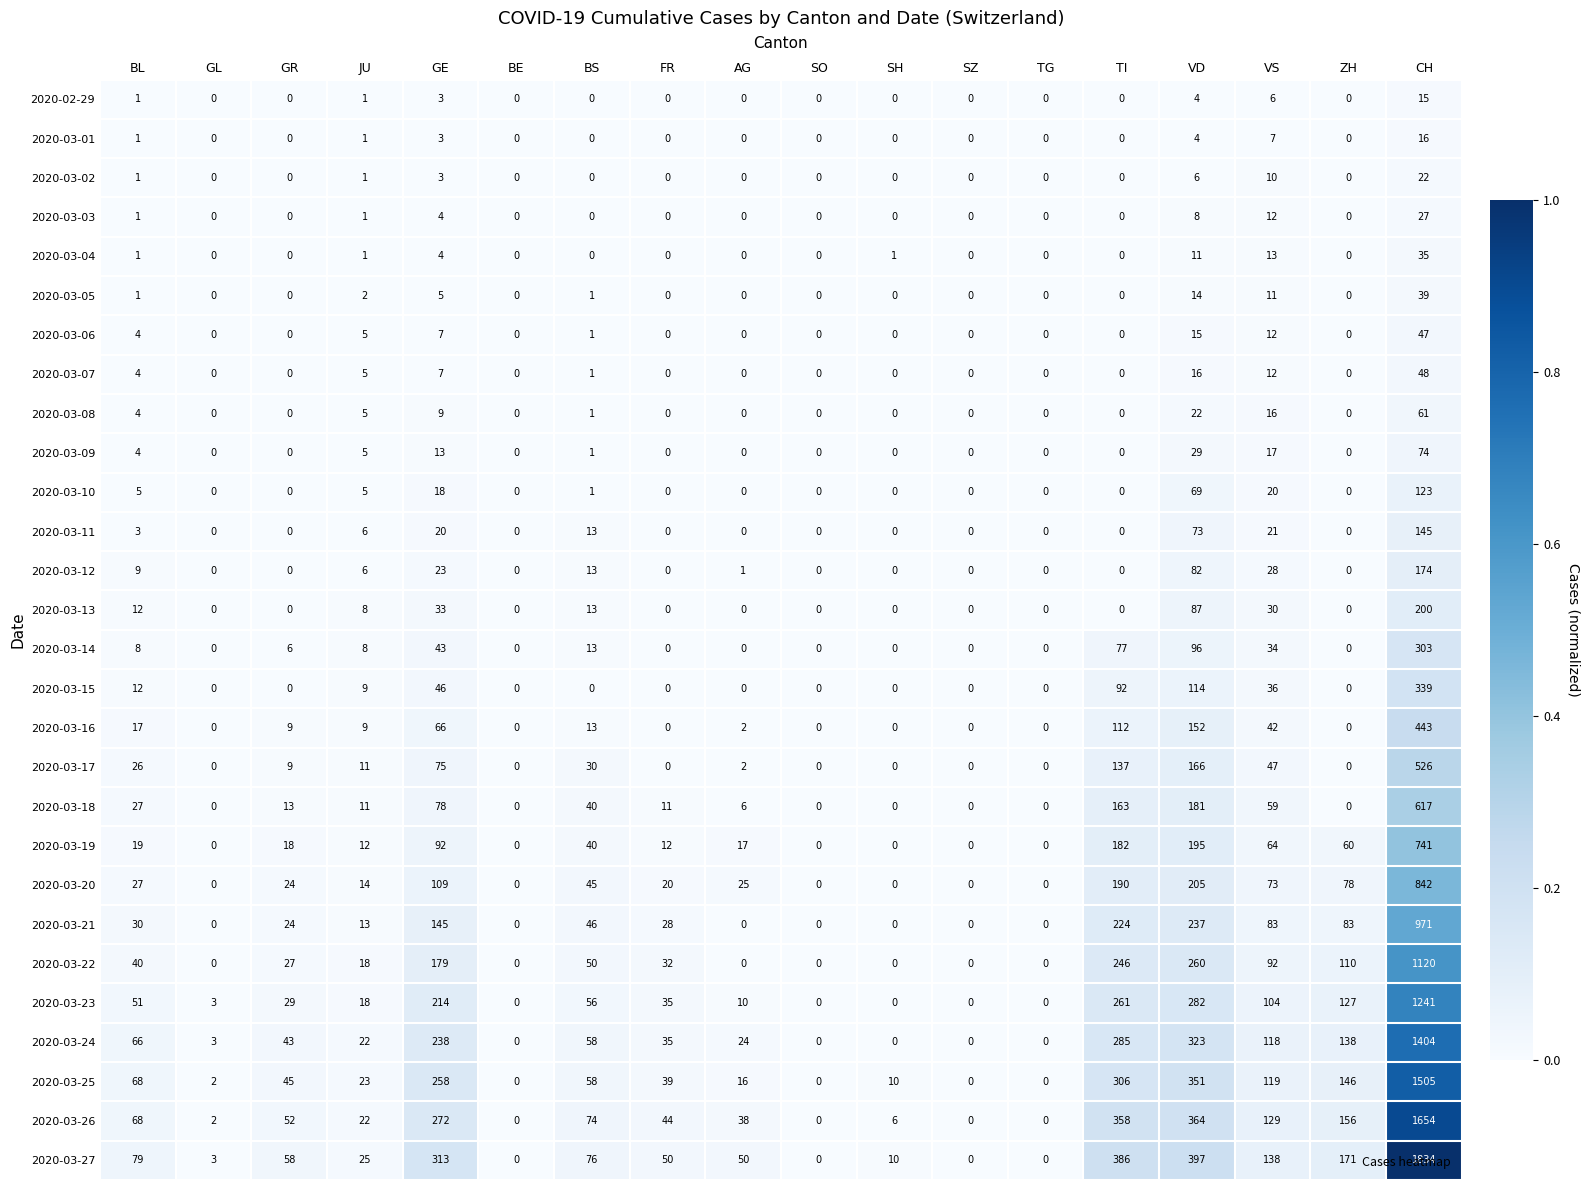

Is it true that 2020-03-12 equals 9 at JU?

False